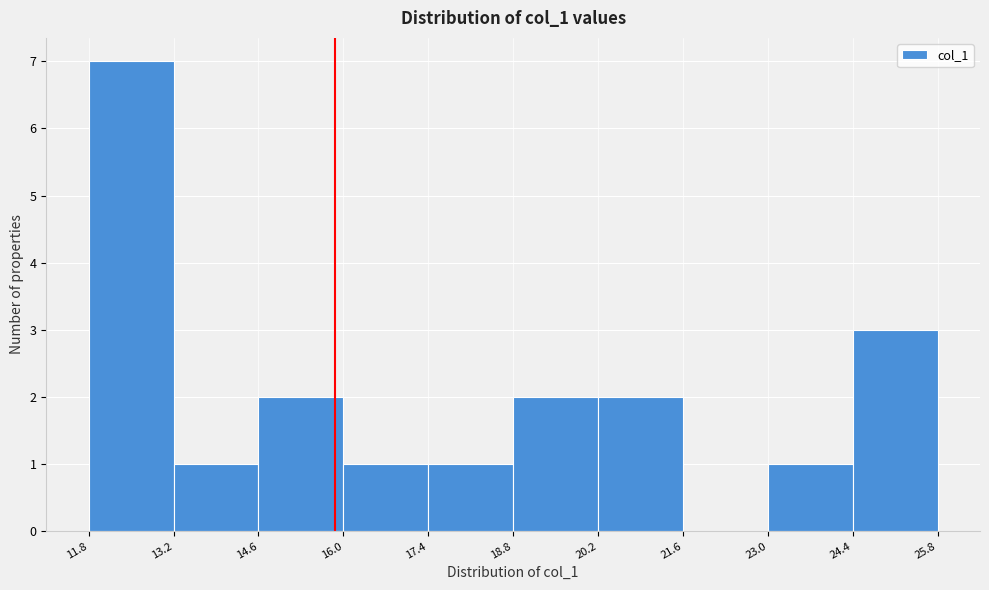

How tall is the bar that spans 11.8 to 13.2 on the x-axis? The values are not printed on the chart, so give them approximately, as read against the axis.

7